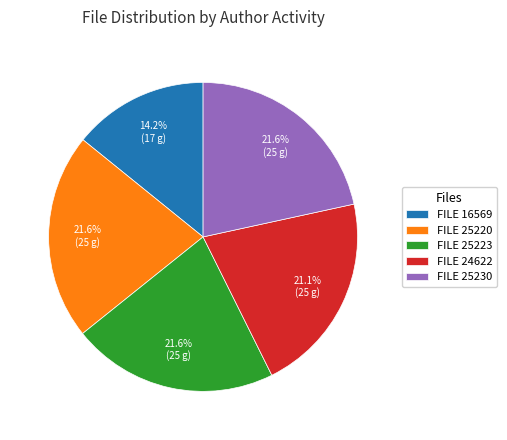

Which category has the smallest portion of the pie?

FILE 16569